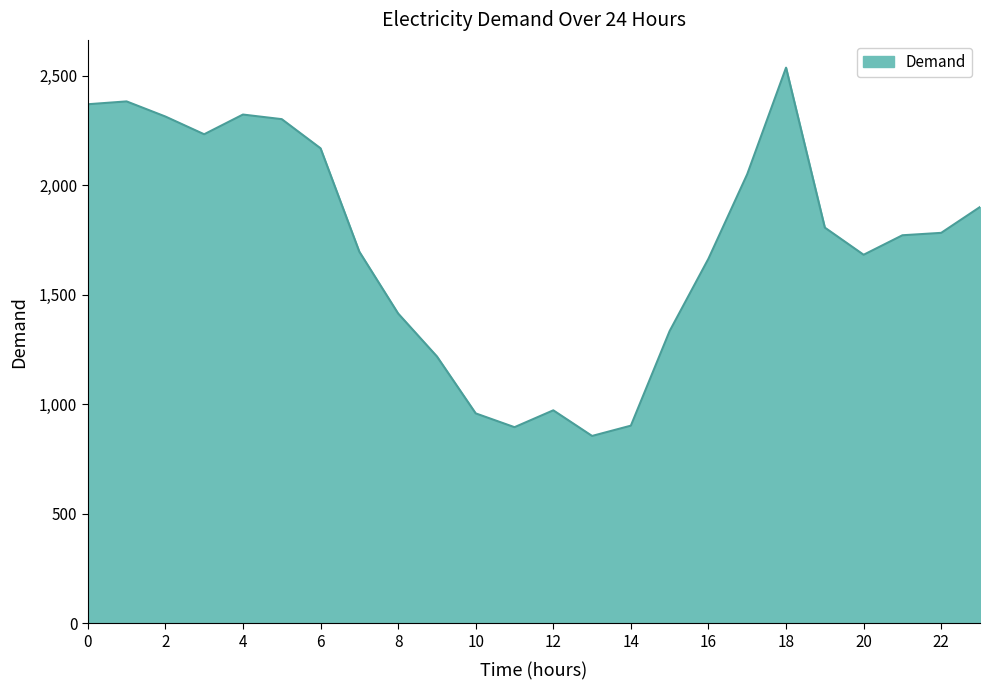

What is the smallest value displayed?

855